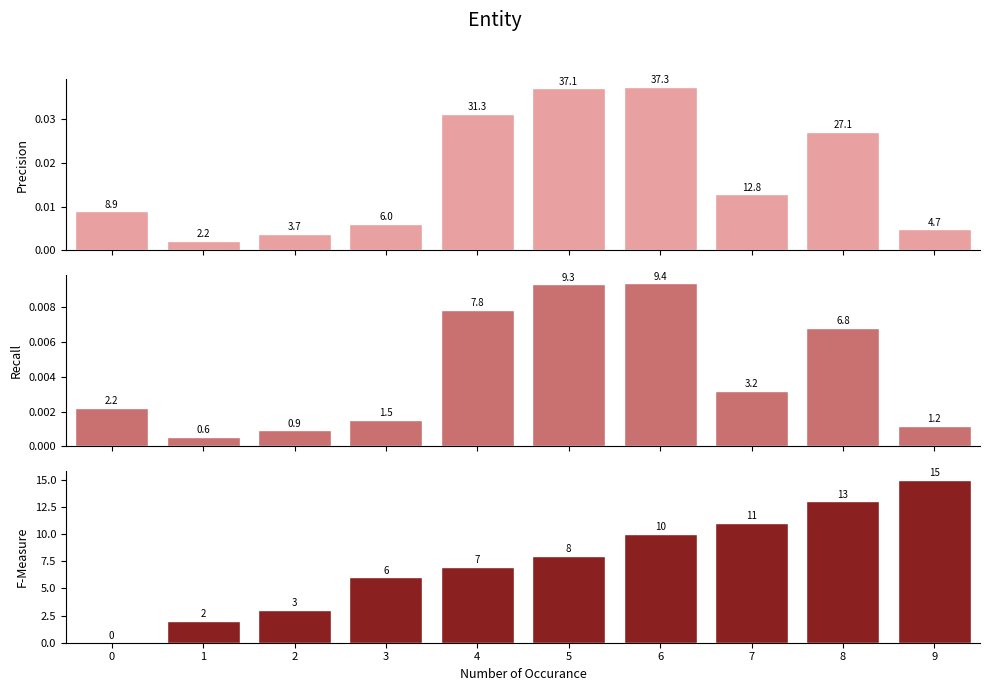

Are the bars horizontal?

No